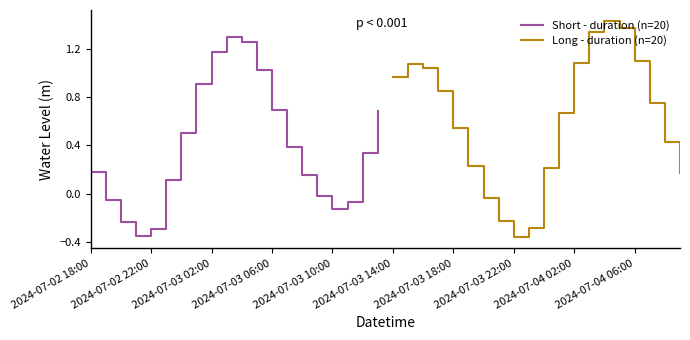

Which series has the largest total across all categories?

Long - duration (n=20)